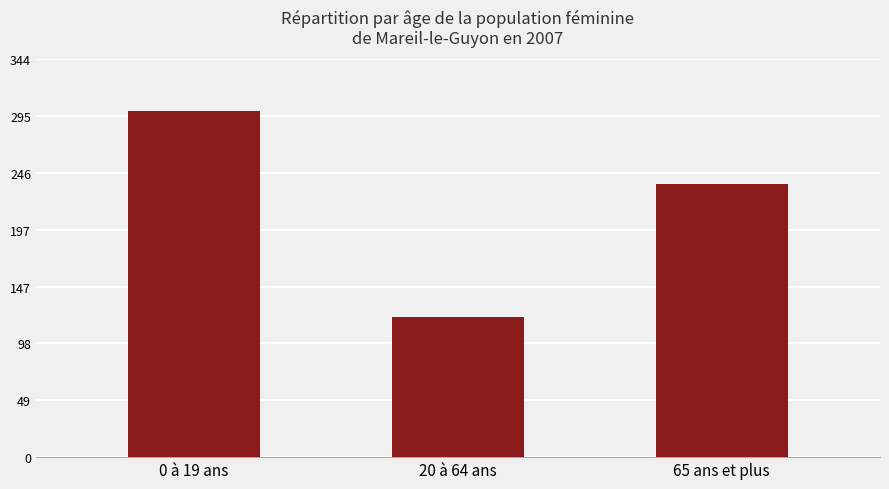

Reading left to right, extract all data points from this chart.

0 à 19 ans=299.2	20 à 64 ans=120.9	65 ans et plus=235.8